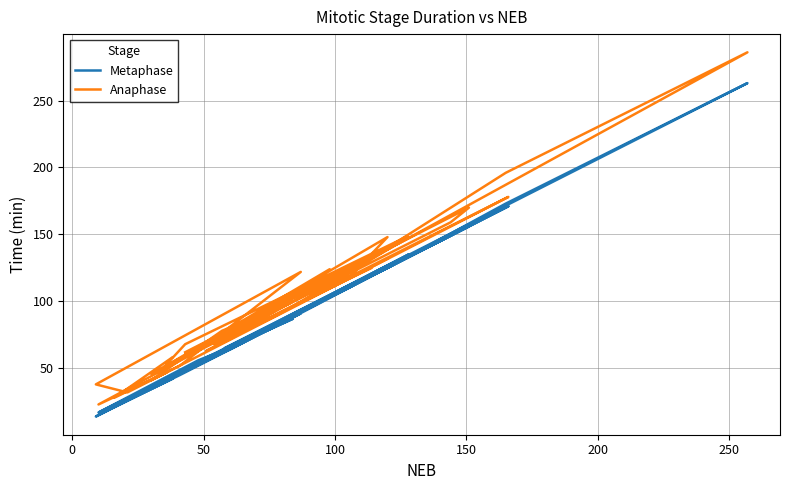

Reading left to right, list all the values displayed in this chart.

Metaphase: 42	21	45	91	14	26	42	17	56	67	104	40	50	133	65	126	110	77	126	57	64	98	171	35	63	87	60	119	83	97	125	173	263	65	89	135	36	149	156	48
Anaphase: 58	28	52	122	38	32	47	23	63	77	124	51	68	148	78	148	117	84	132	63	72	106	178	41	78	100	68	125	99	112	140	196	286	72	95	148	46	159	170	62